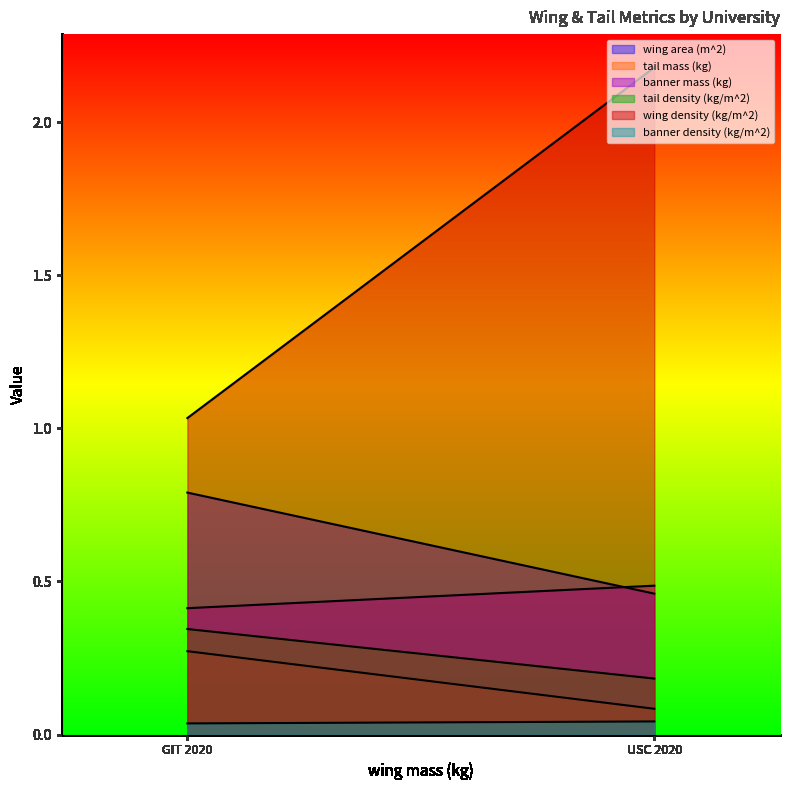

True or false: banner mass (kg) has a value of 0.7 at USC 2020.

False